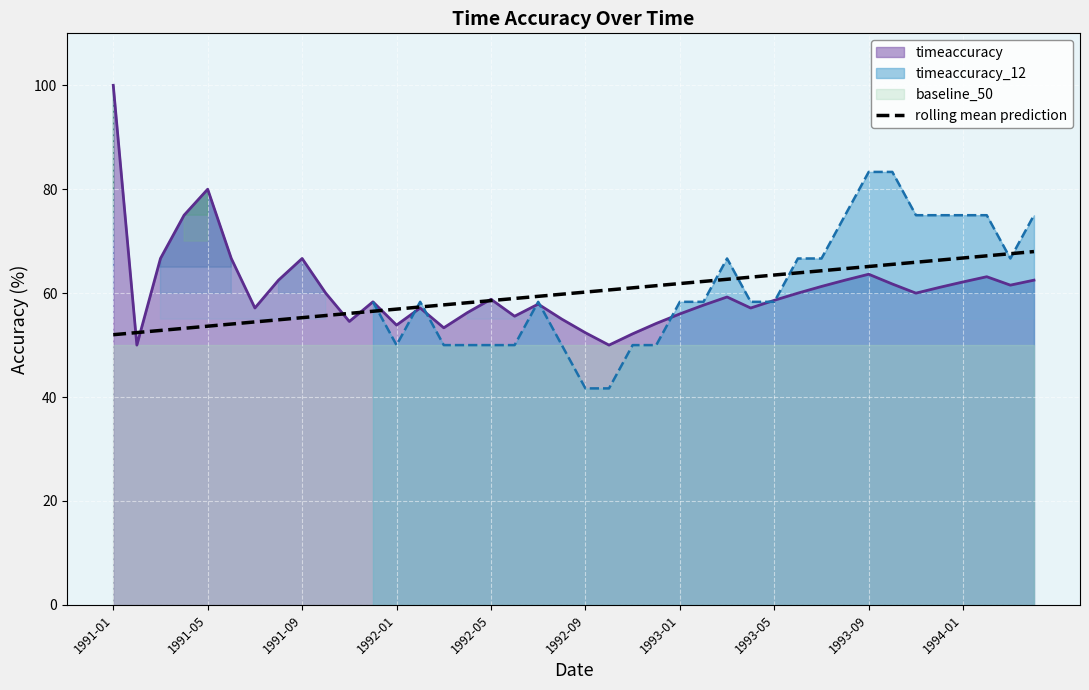

The value of timeaccuracy at 1991-09 is 105.2. True or false?

False